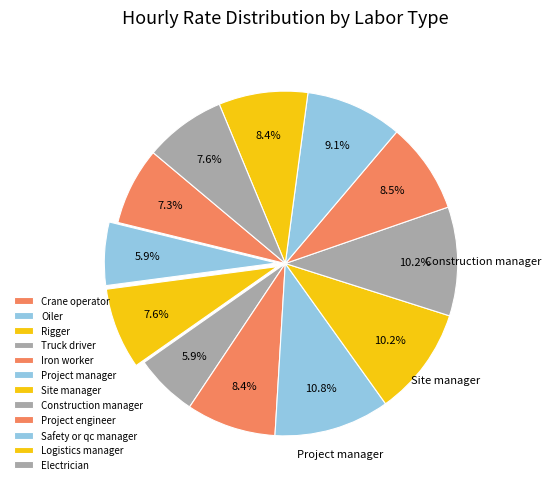

How many slices are in this pie chart?

12